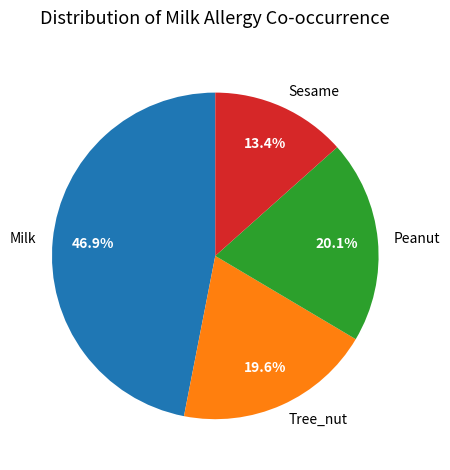

To the nearest percent, what is the average slice percentage?

25%